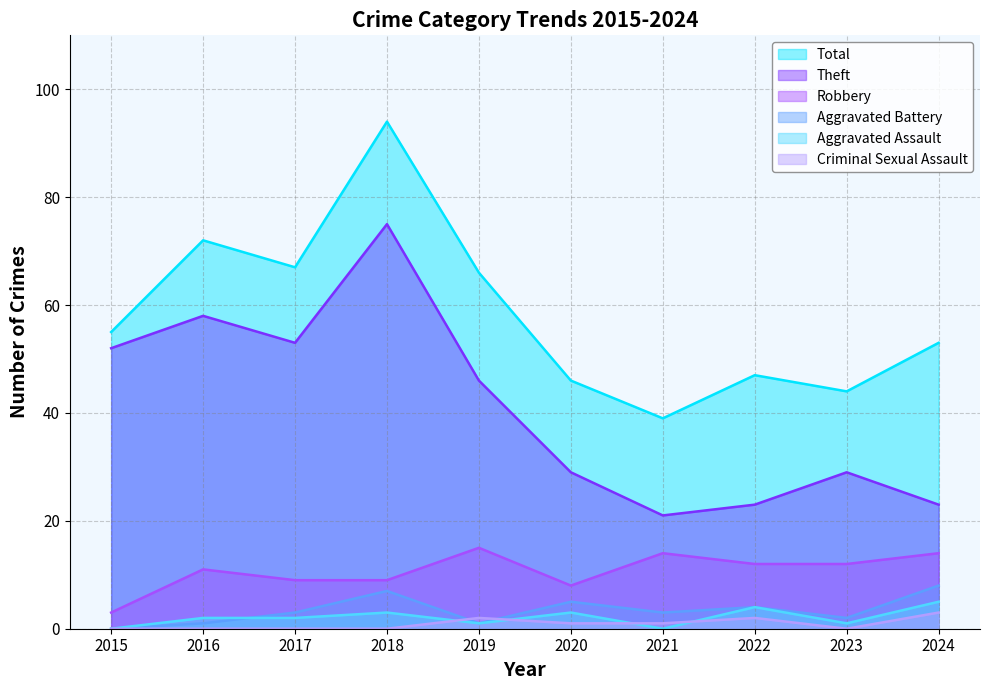

Reading left to right, list all the values displayed in this chart.

Robbery: 3	11	9	9	15	8	14	12	12	14
Theft: 52	58	53	75	46	29	21	23	29	23
Aggravated Assault: 0	2	2	3	1	3	0	4	1	5
Aggravated Battery: 0	1	3	7	1	5	3	4	2	8
Criminal Sexual Assault: 0	0	0	0	2	1	1	2	0	3
Total: 55	72	67	94	66	46	39	47	44	53